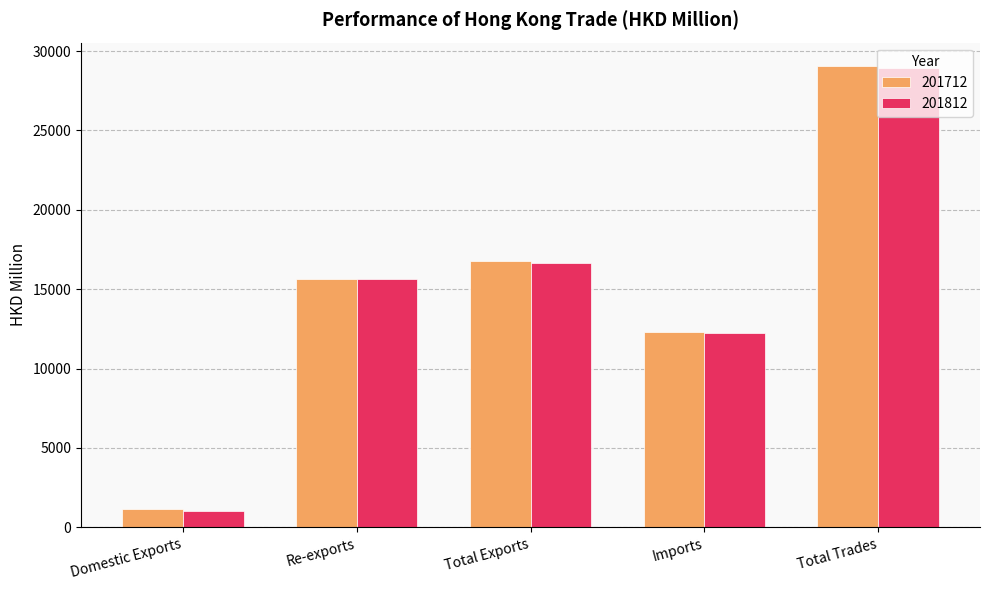

Is it true that 201812 equals 9616.3 at Re-exports?

False